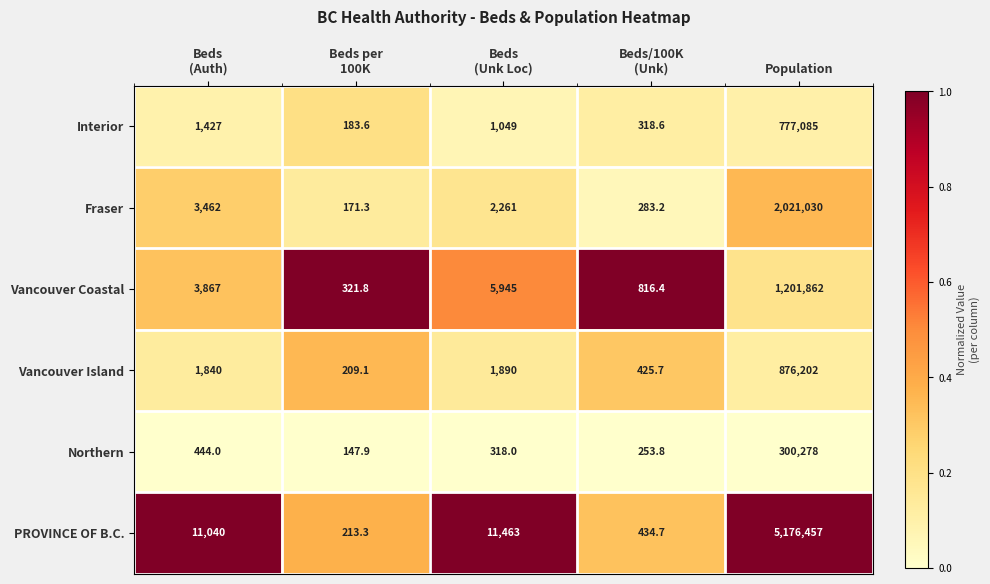

What is the average value of the Fraser series?

405441.5